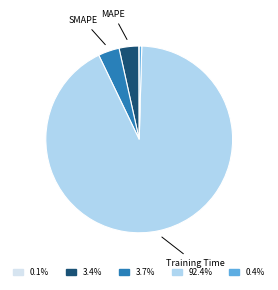

Is there a majority slice in this chart?

Yes